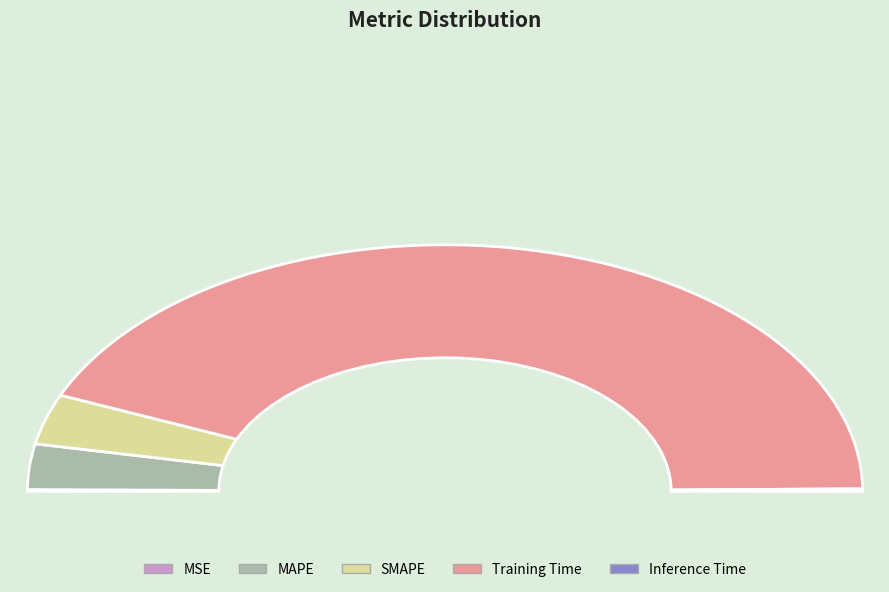

What is the change in value from SMAPE to Inference Time?

-0.2